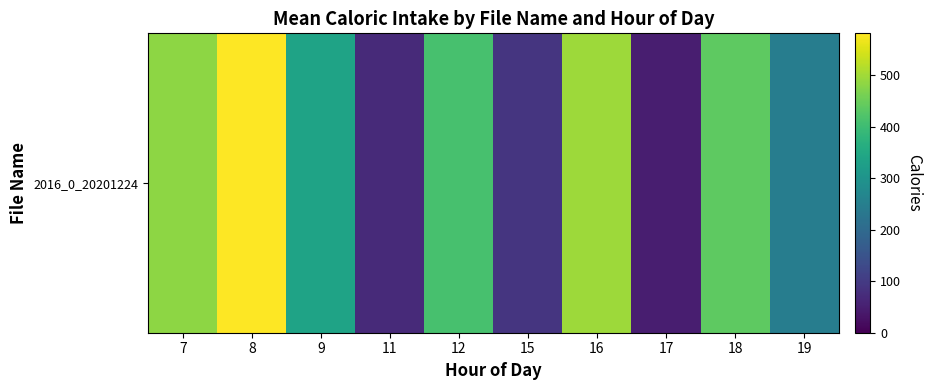

How many distinct data groups are displayed?

1